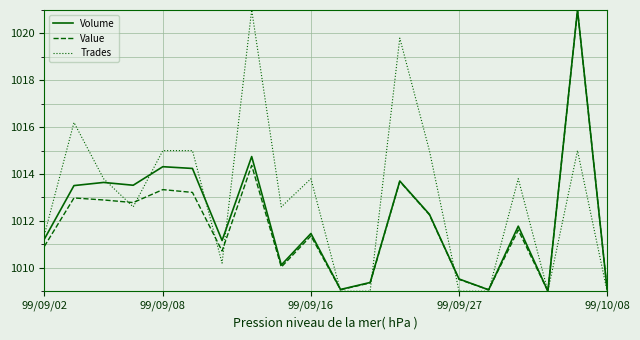

What is the sum of all Trades values?

20259.2